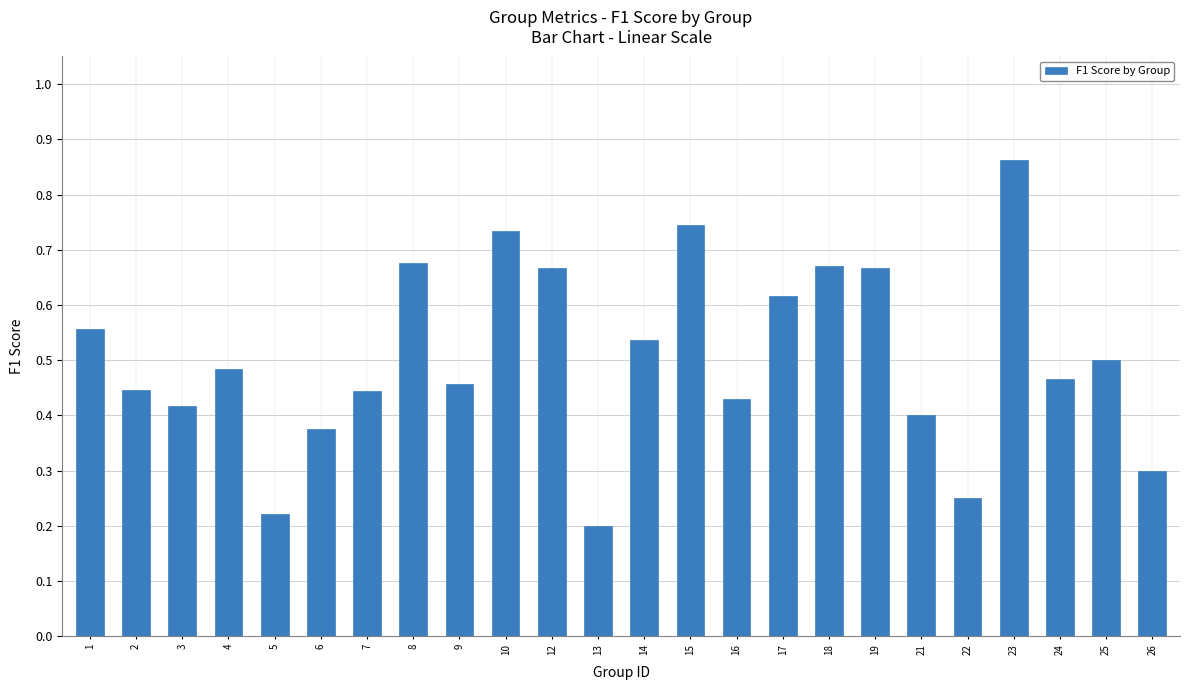

The value at 2 is 0.7. True or false?

False